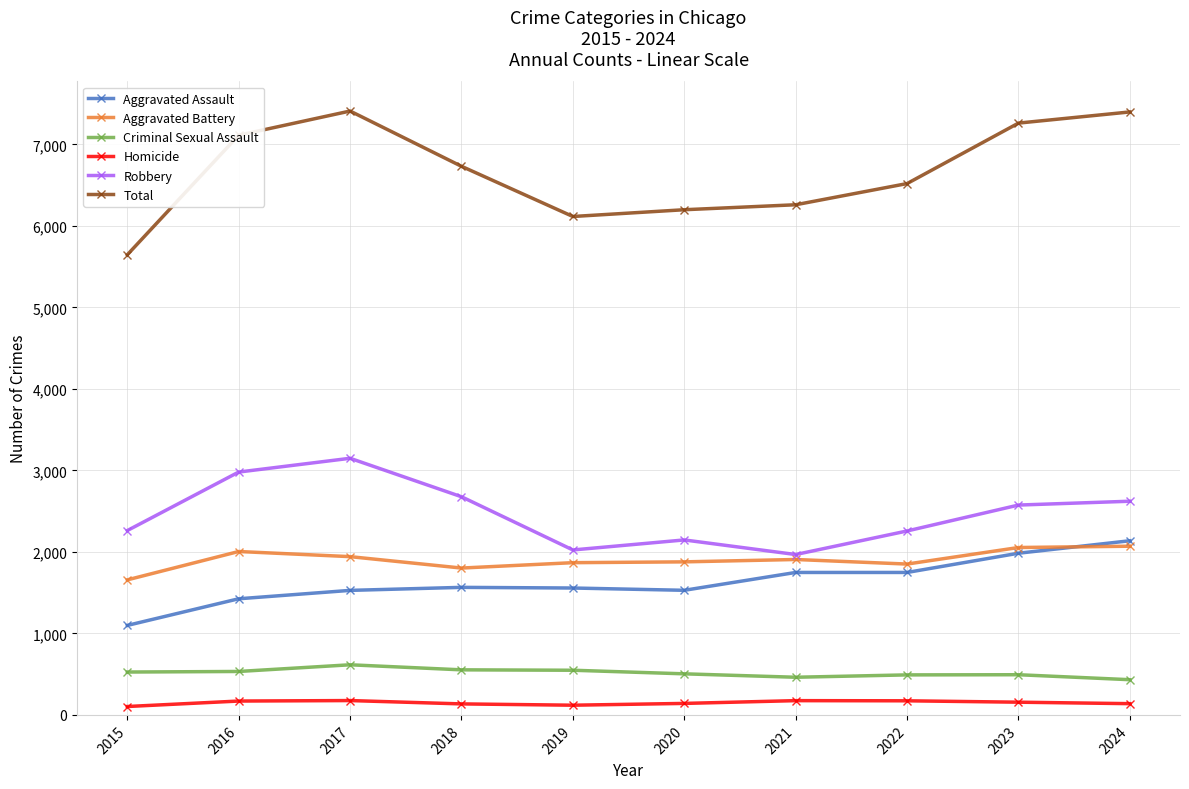

True or false: Aggravated Battery and Homicide intersect in this chart.

False